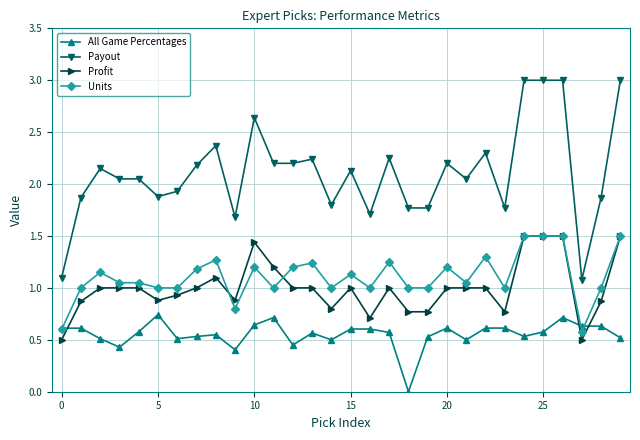

True or false: Units and Payout intersect in this chart.

False